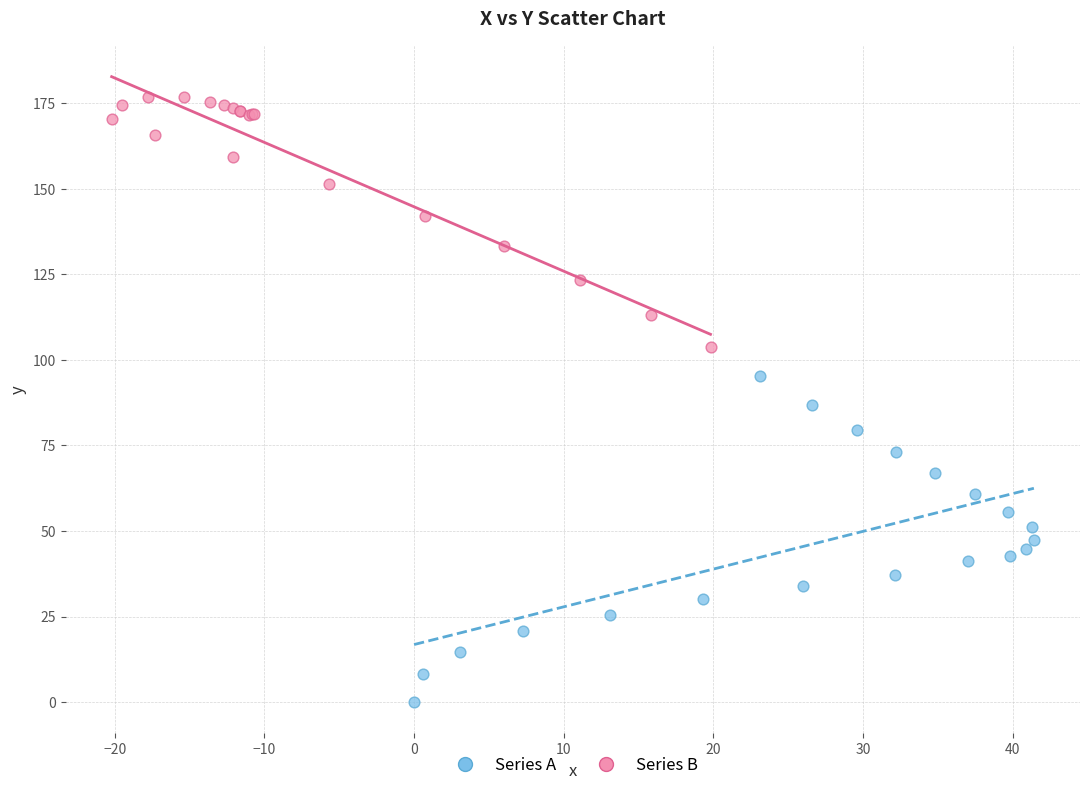

Which series has the widest spread of Y values?

Series A